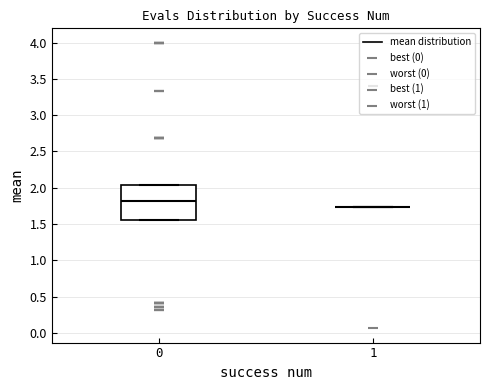

Reading left to right, read every box against the y-axis: the position of its median line, the range the box covers, and the ends of its whiskers. The values are not printed on the chart, so give them approximately, as read against the axis.

0: median 1.80, box 1.55 to 2.05, whiskers 1.55 to 2.05
1: box collapsed to a line at 1.75, whiskers 1.75 to 1.75